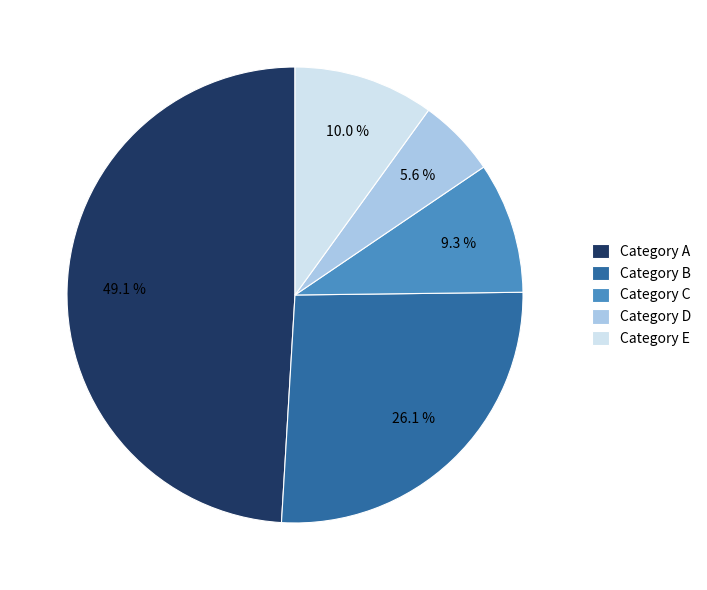

To the nearest percent, what is the average slice percentage?

20%